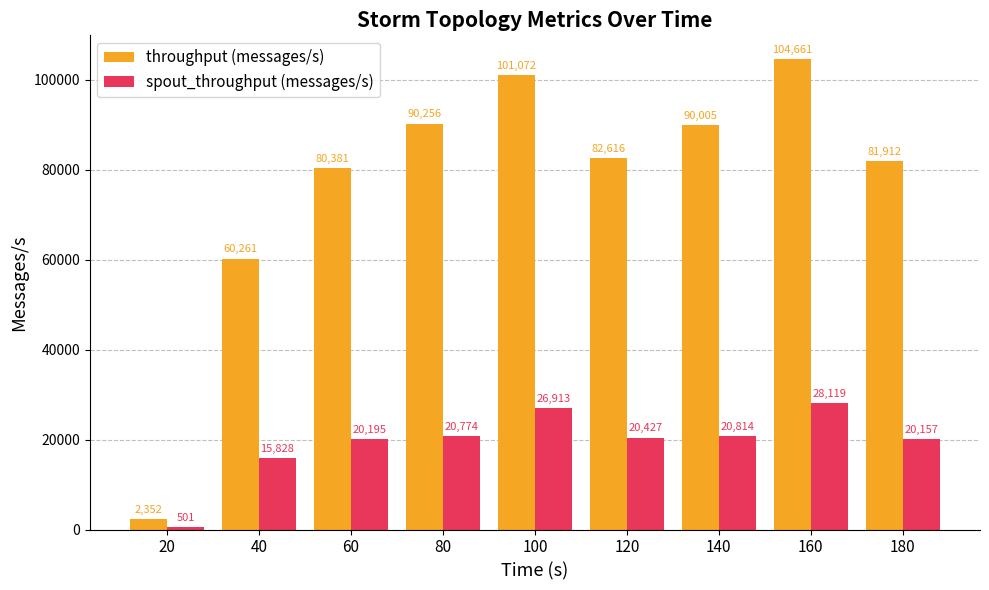

What is the value of the throughput (messages/s) bar at the 9th from the left?

81912